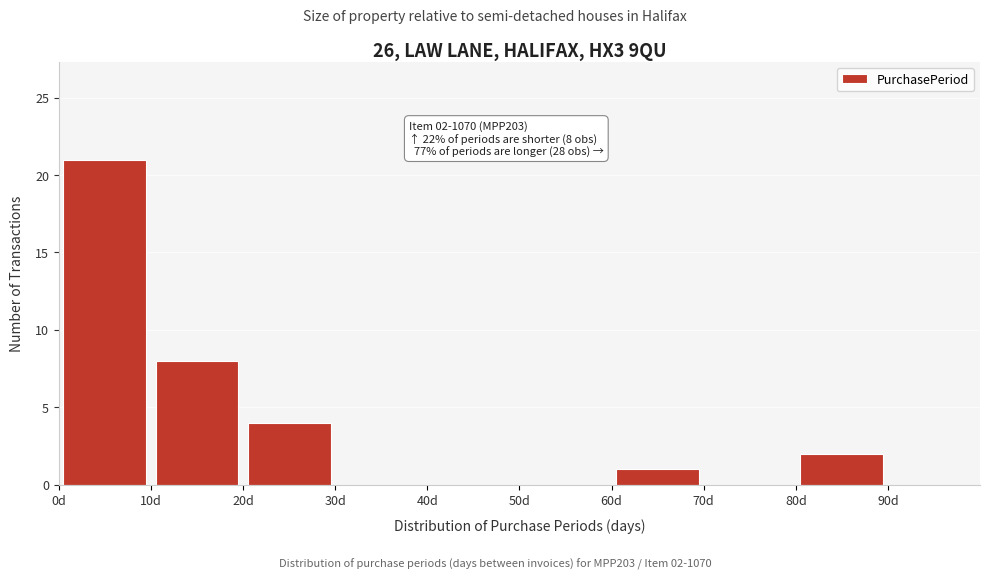

Over which range of the x-axis is the bar tallest?

0 to 10